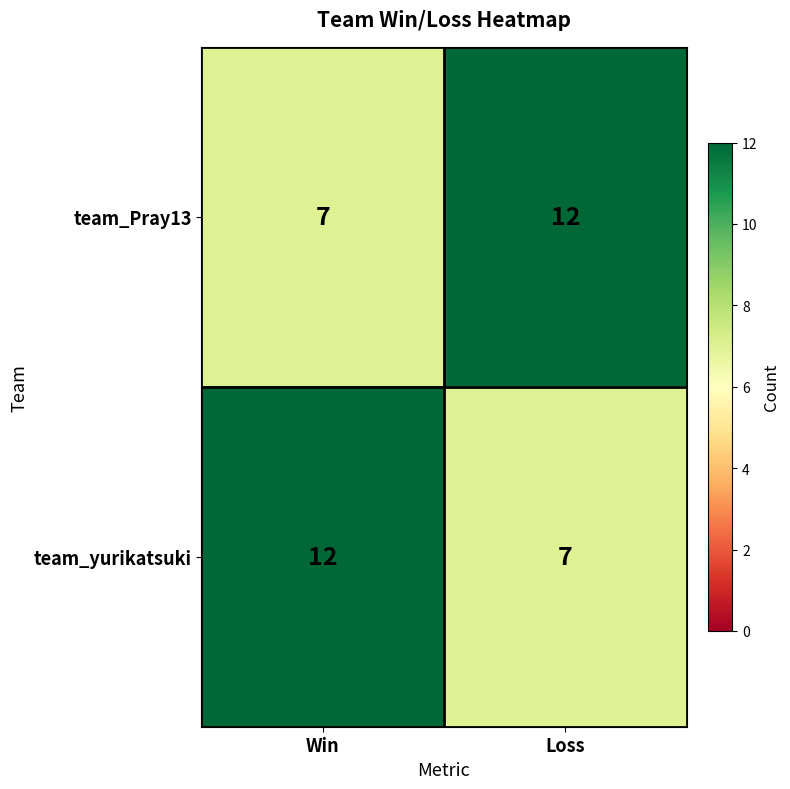

Reading right to left, what are all the values shown in this chart?

team_Pray13: Loss=12	Win=7
team_yurikatsuki: Loss=7	Win=12